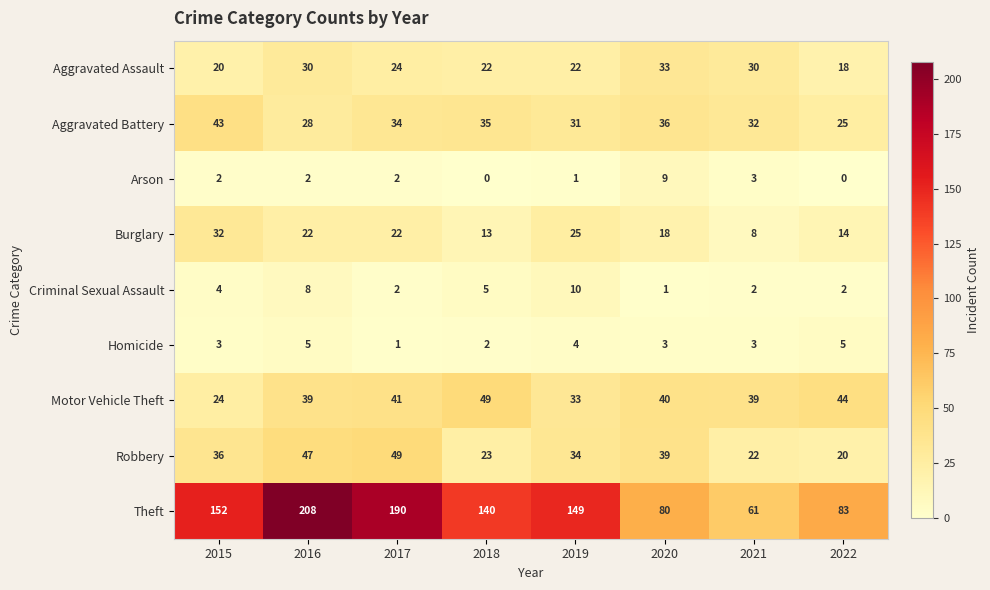

Which series has the largest total across all categories?

Theft